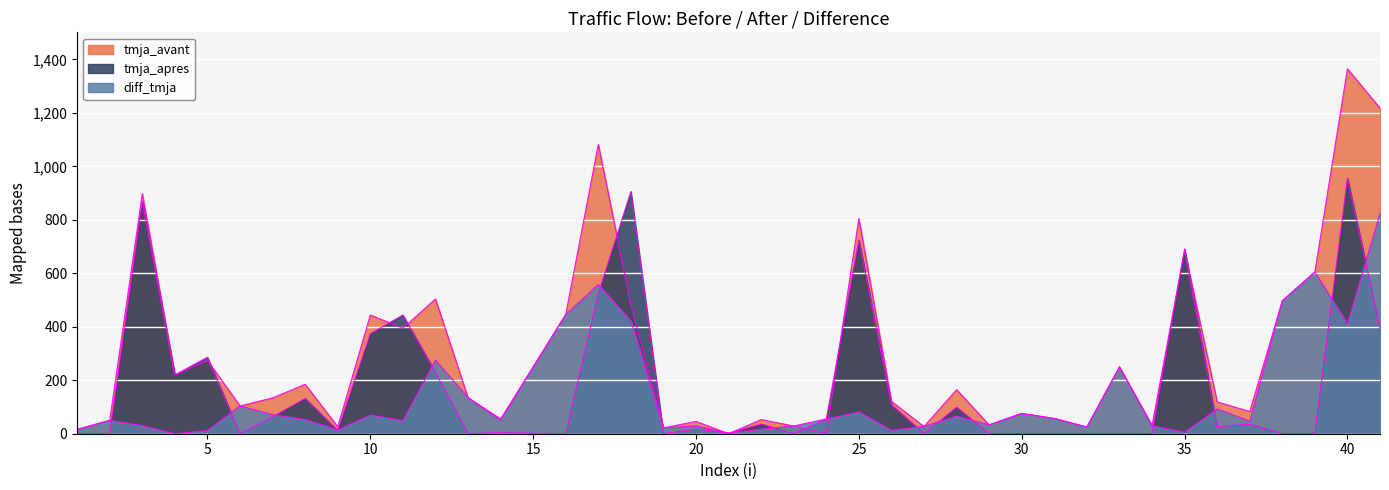

Where does the tmja_avant series first go above 134?

3